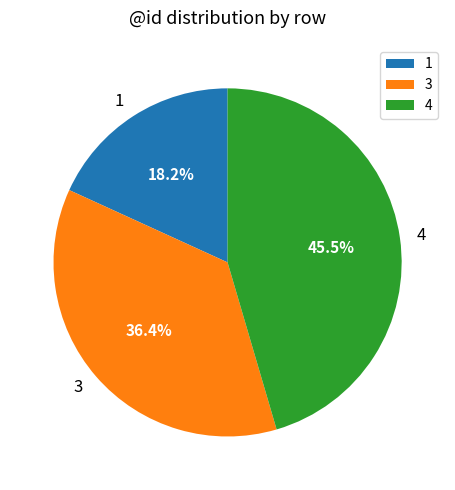

Is 3 the majority of the pie?

No